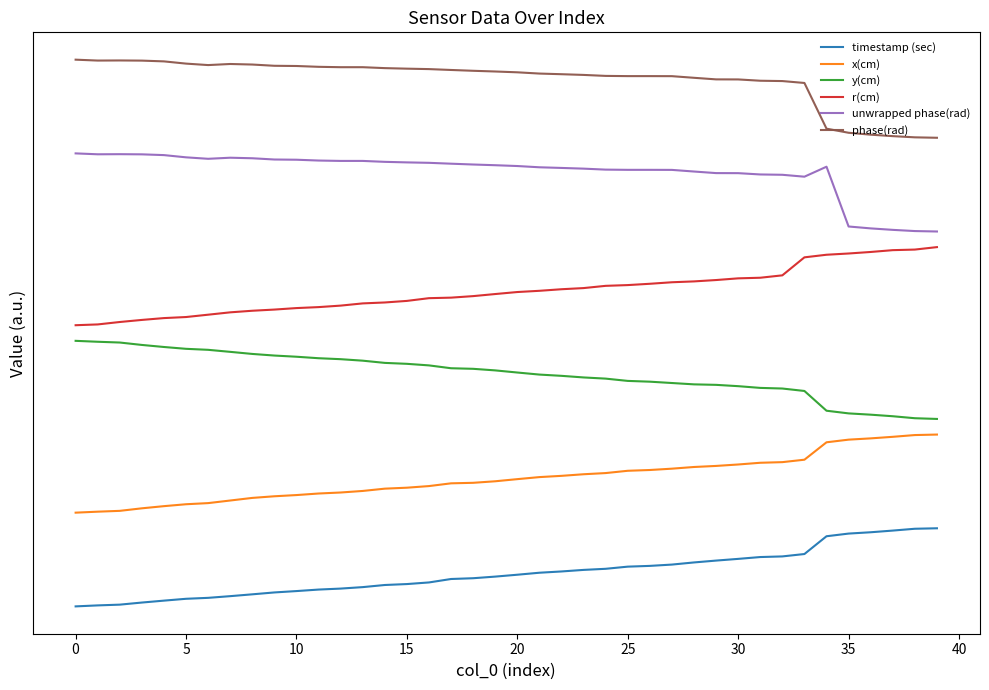

Does the chart display data point markers on the line(s)?

No